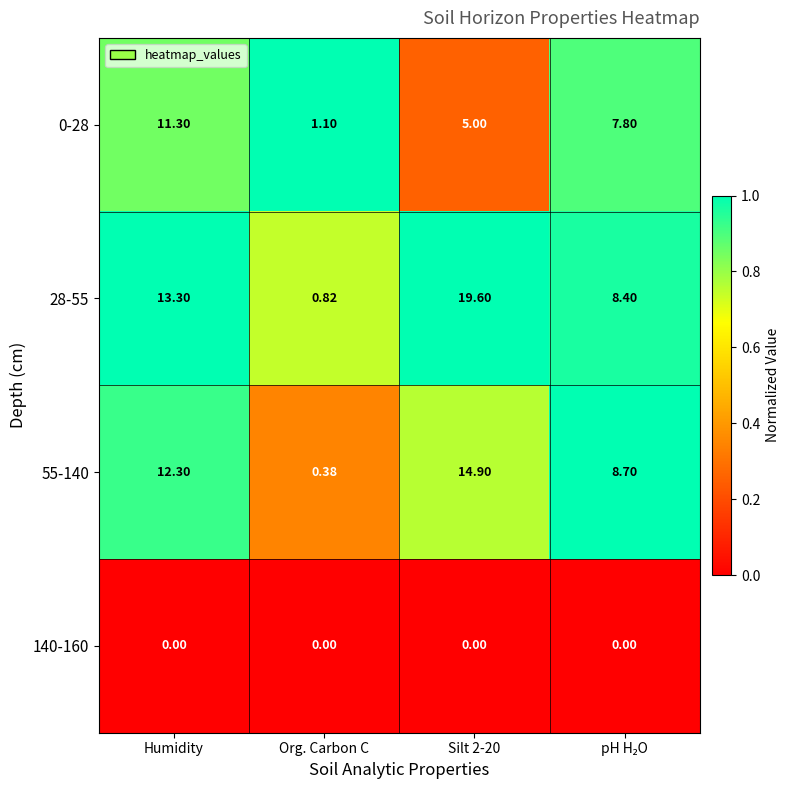

What is the total value across all series at Org. Carbon C?

2.3